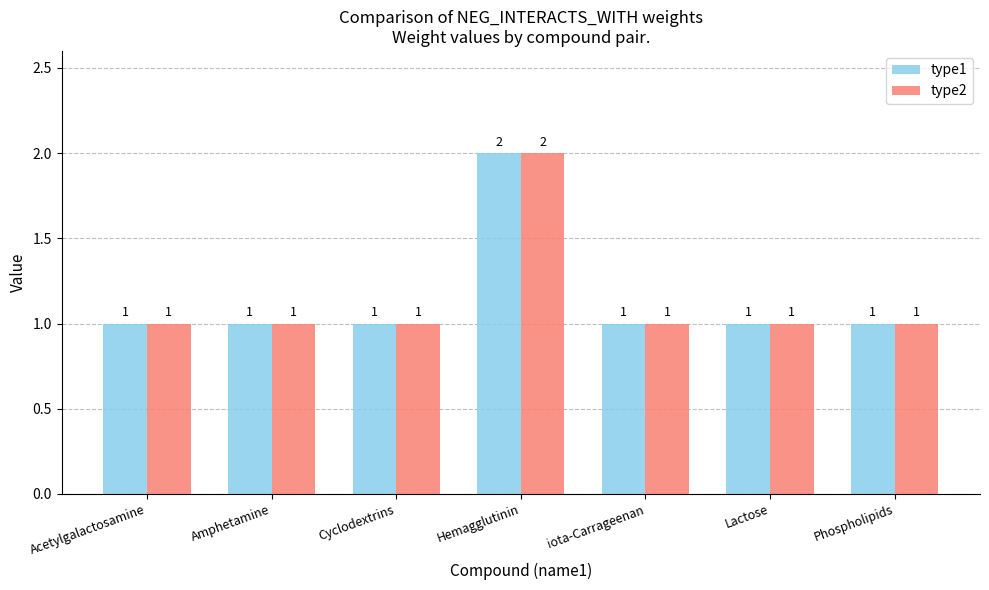

How many values in the type2 series exceed 1?

1